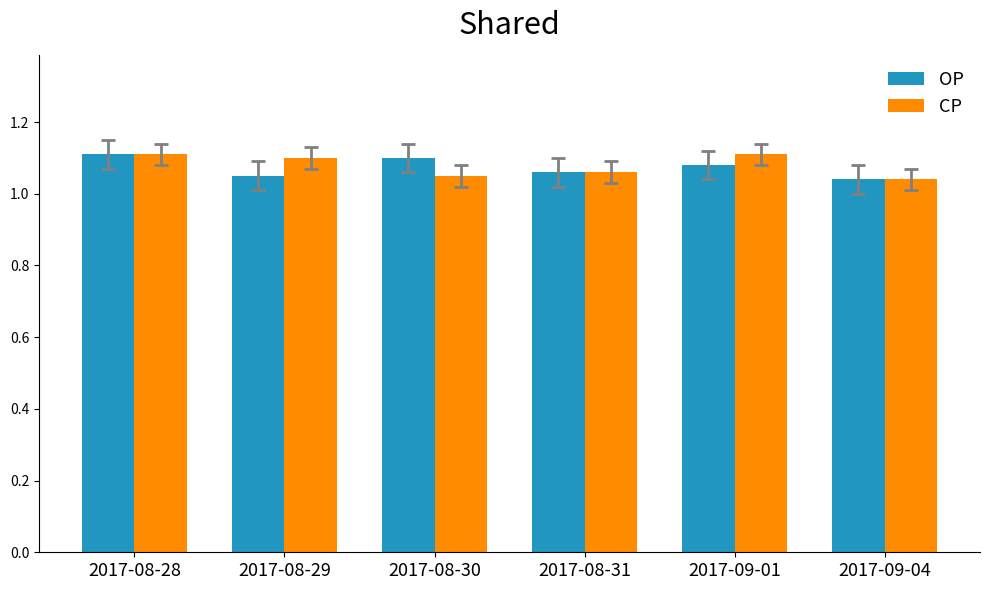

At how many categories does at least one series exceed 1?

6